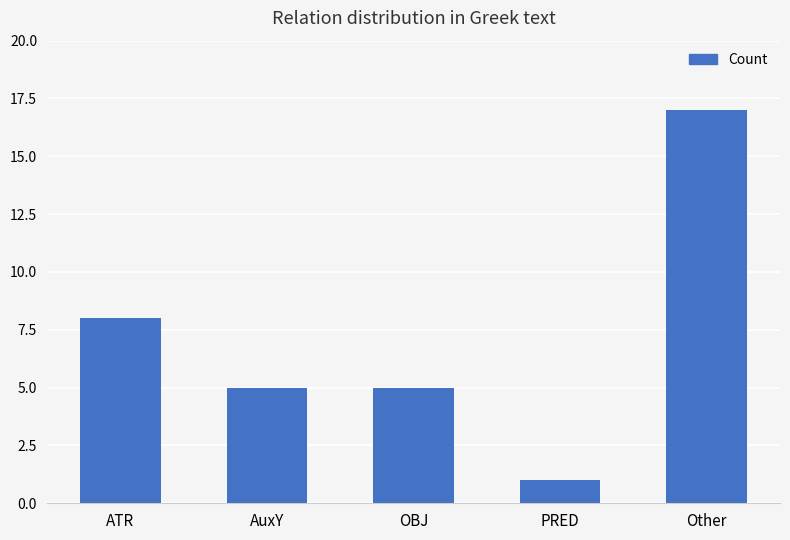

What position from the left is ATR?

1